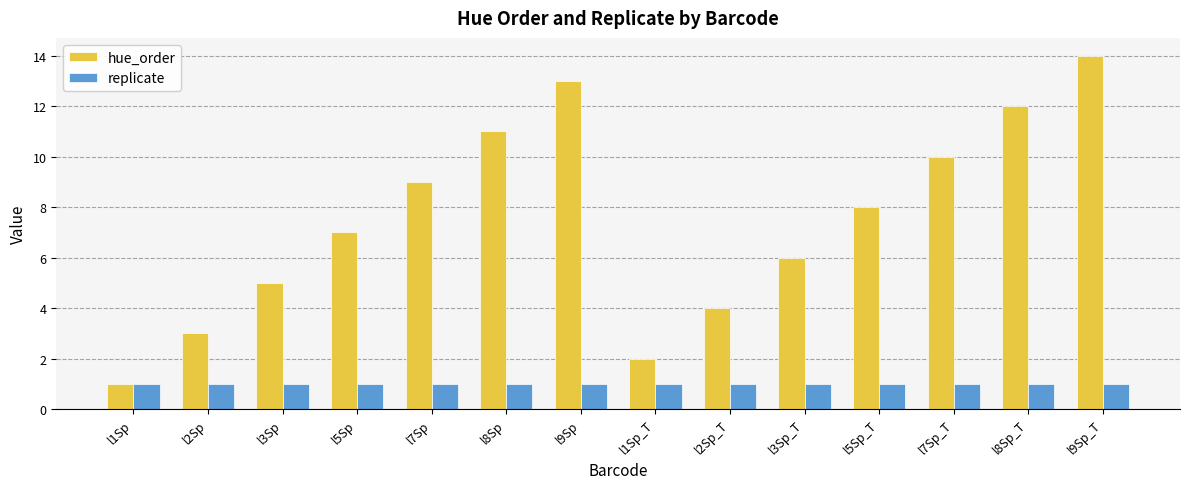

Which series changed the most between l9Sp and l7Sp_T?

hue_order